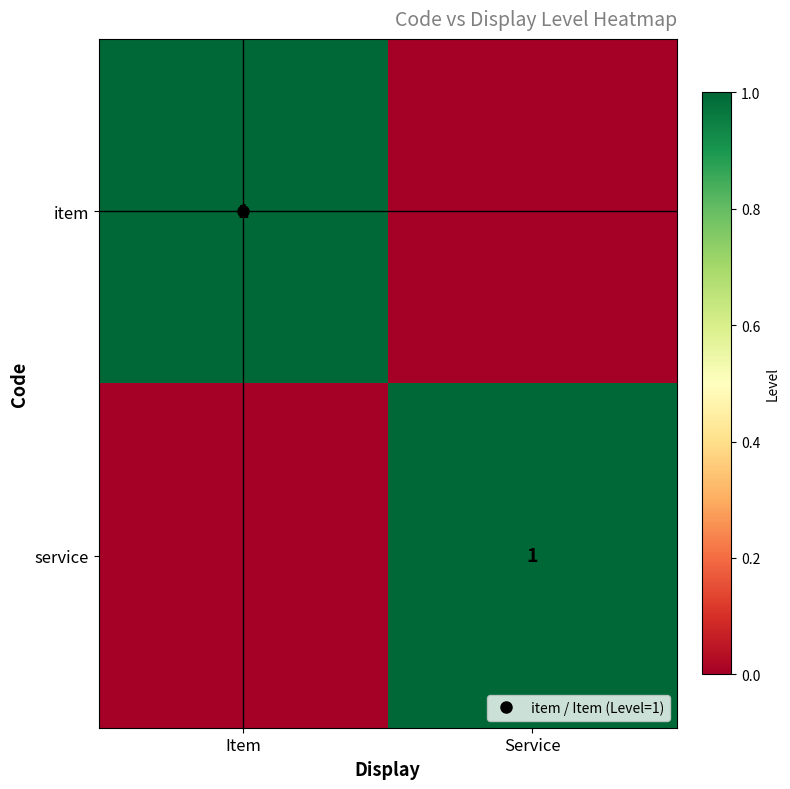

Count the item values in the range 0 to 1.

2